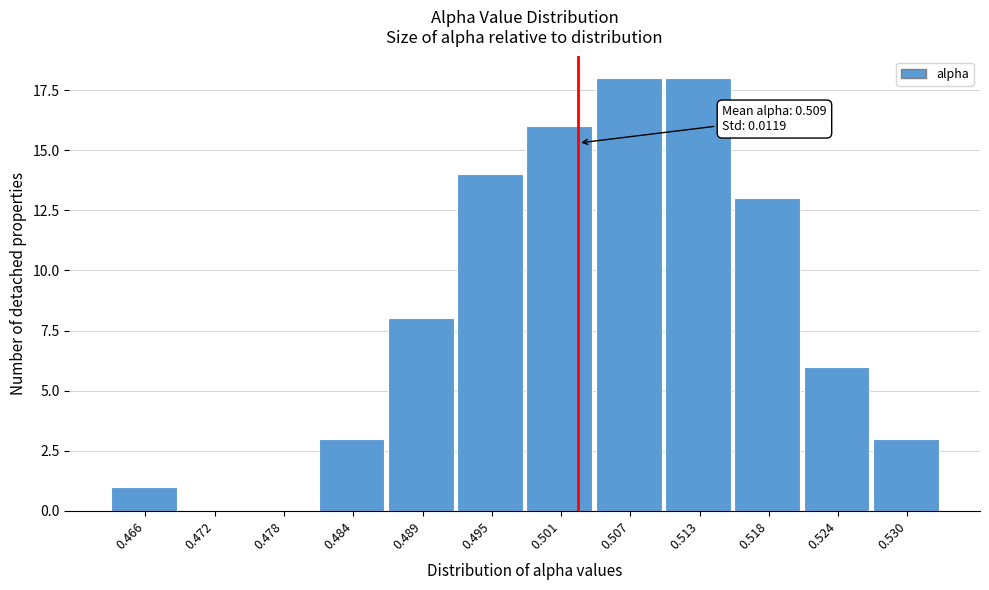

Reading right to left, what are all the values shown in this chart?

0.530=3	0.524=6	0.518=13	0.513=18	0.507=18	0.501=16	0.495=14	0.489=8	0.484=3	0.478=0	0.472=0	0.466=1